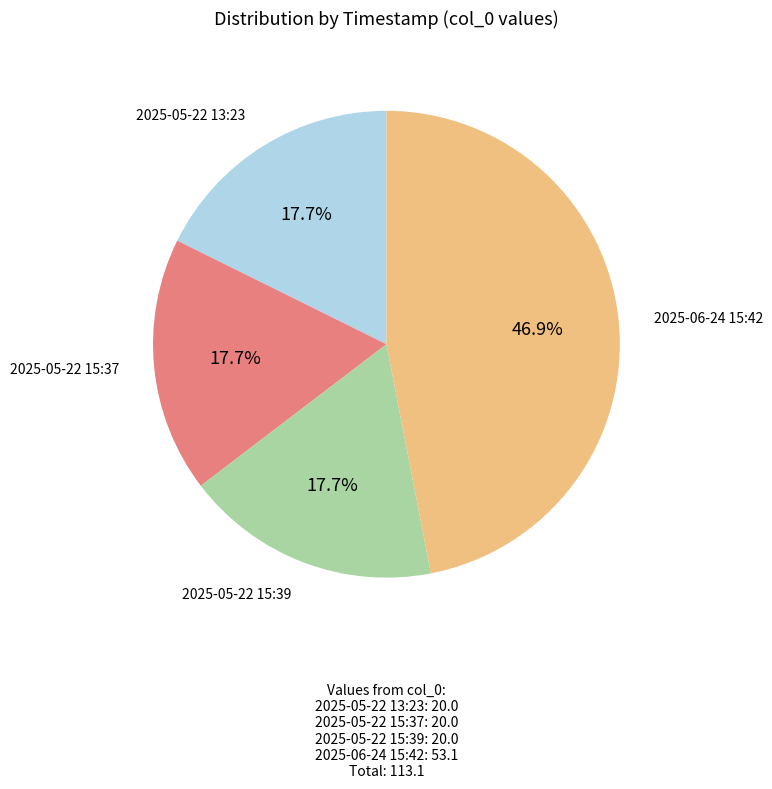

Is there a majority slice in this chart?

No